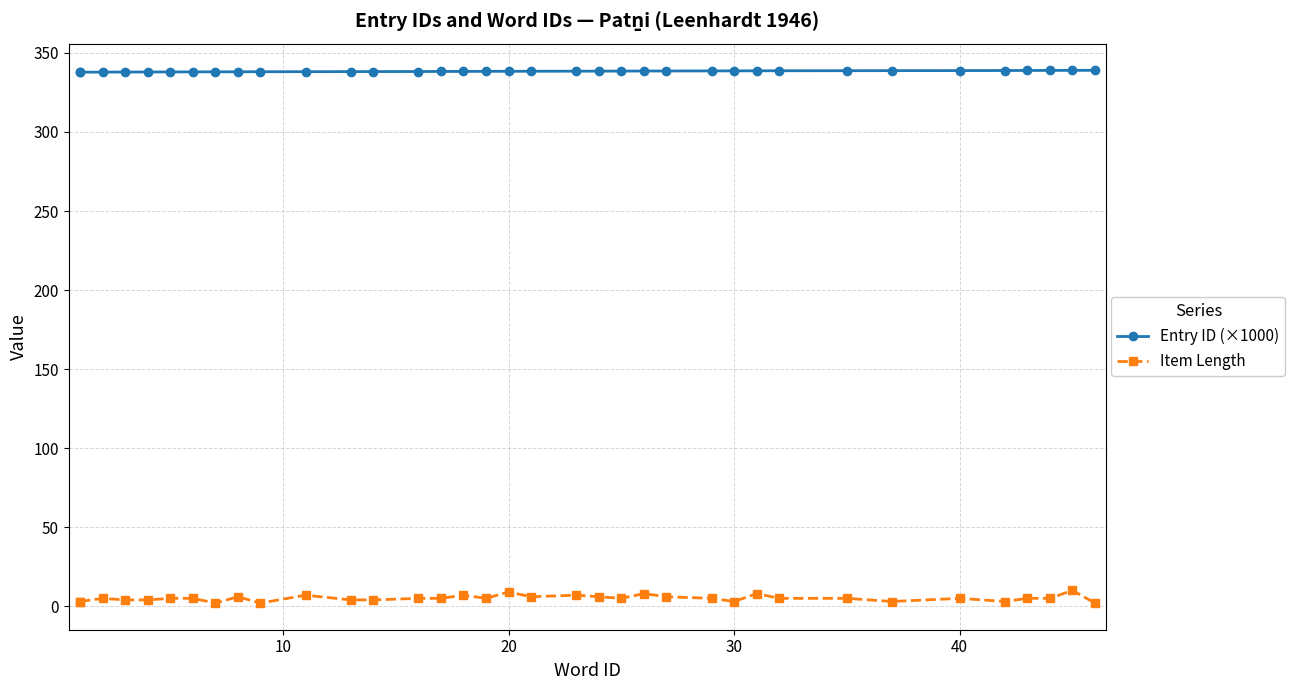

What is the value of the Entry ID (×1000) point at the 13th from the left?

338.2